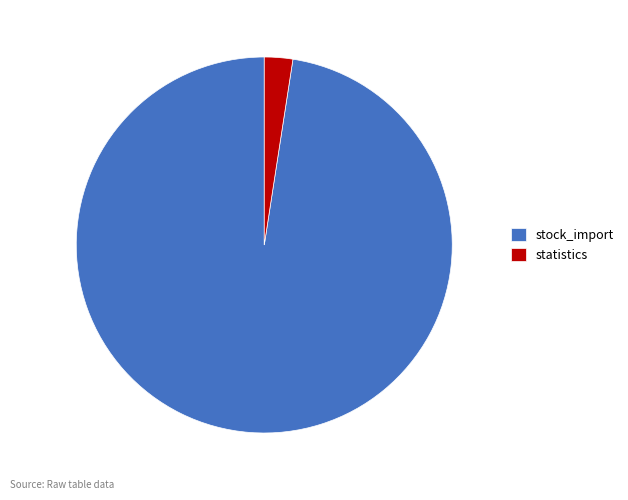

Approximately how many times larger is the value at stock_import compared to statistics?

40.0